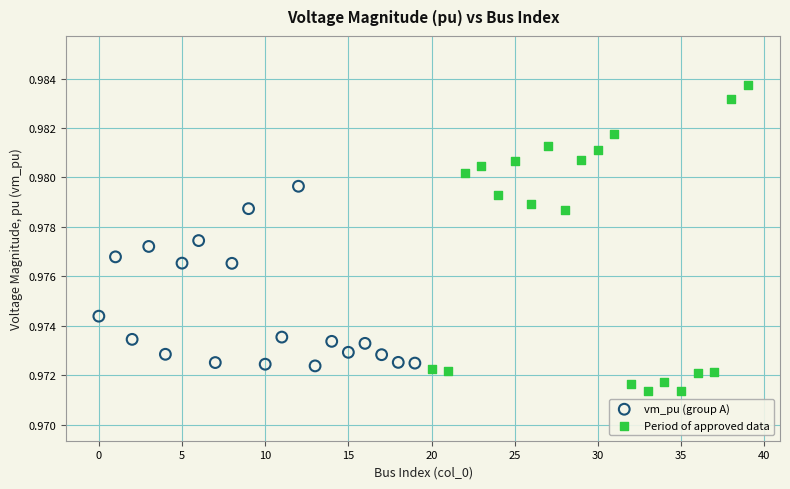

Which series has the largest Y range (max minus min)?

Period of approved data